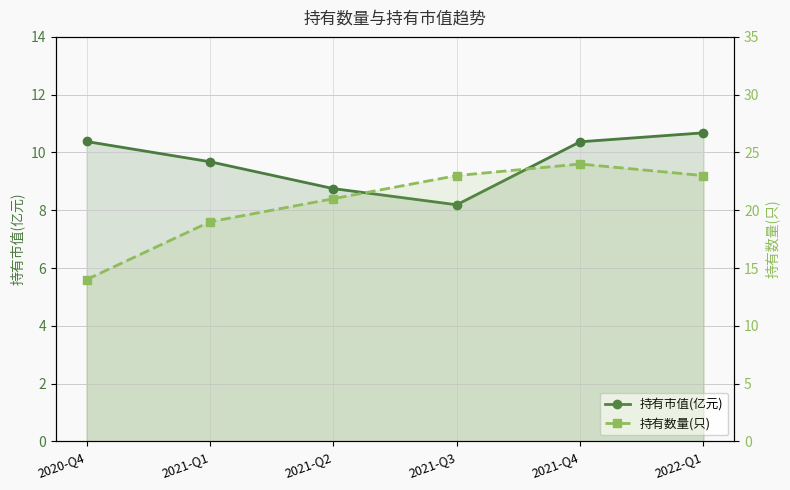

What is the total value across all series at 2021-Q2?

29.8